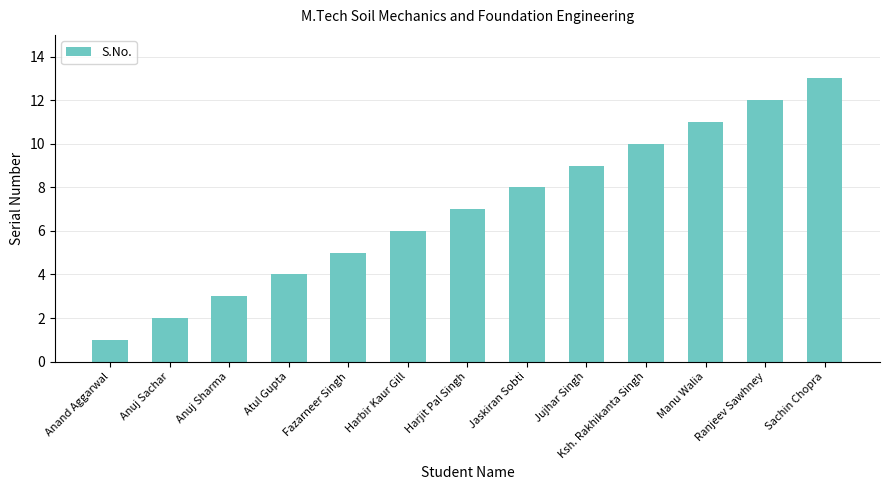

What is the ratio of the value at Anuj Sharma to the value at Anand Aggarwal?

3.0